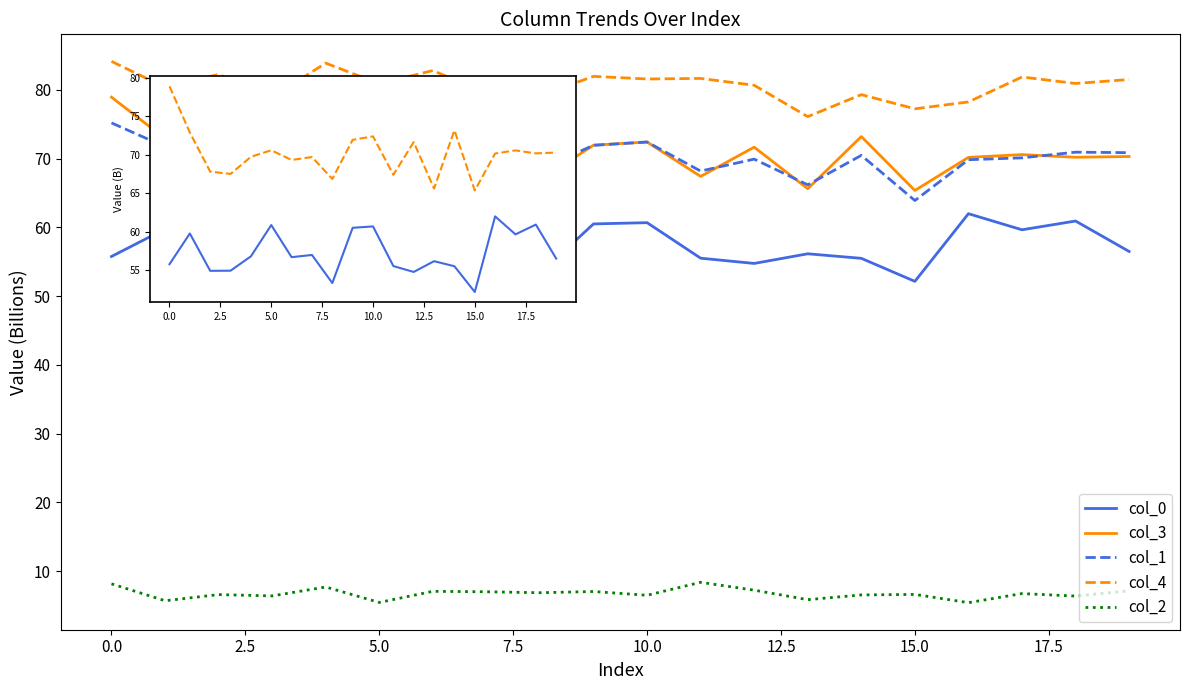

Which series has the largest total across all categories?

col_4